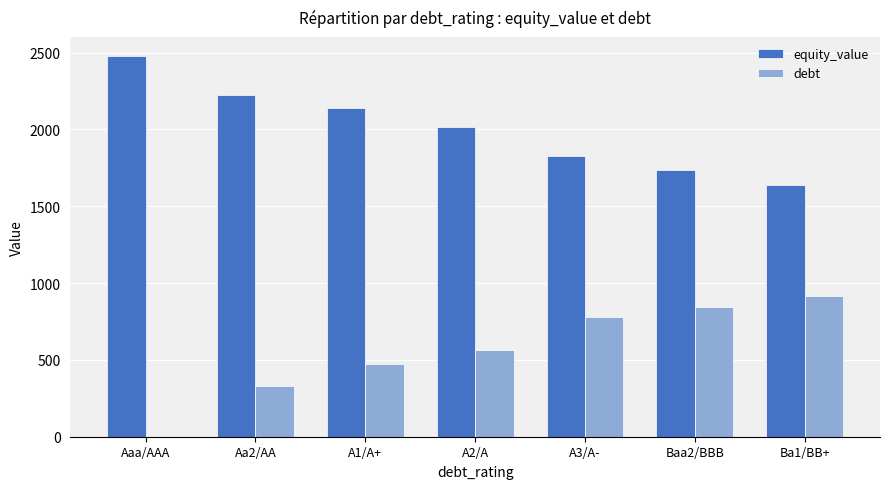

How many groups of bars are there?

7